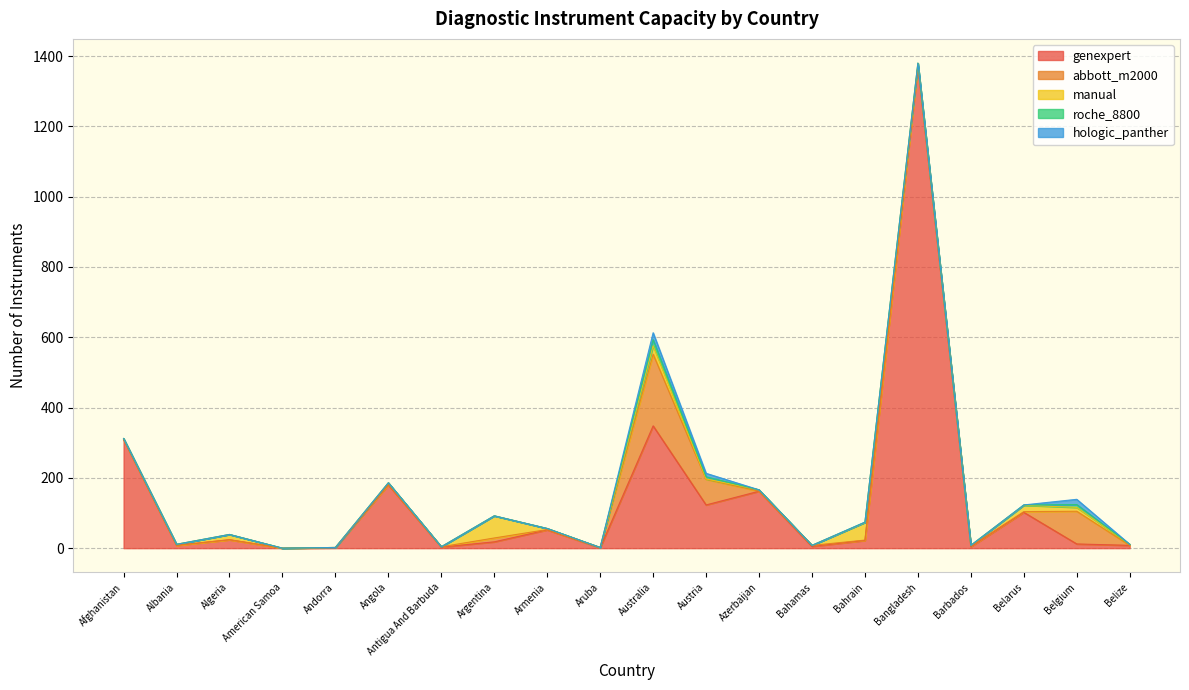

What is the difference between the second highest and minimum values in the roche_8800 series?

8